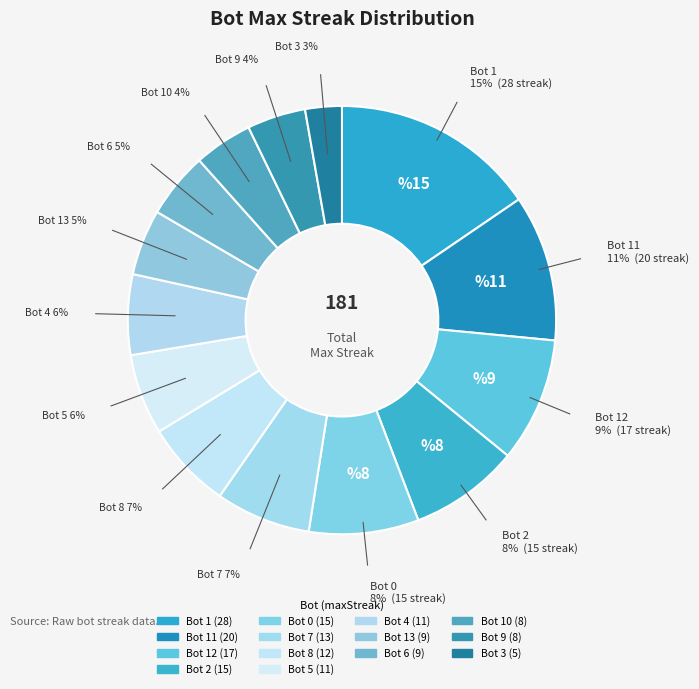

To the nearest percent, what is the difference between the largest and smallest slice percentages?

13%